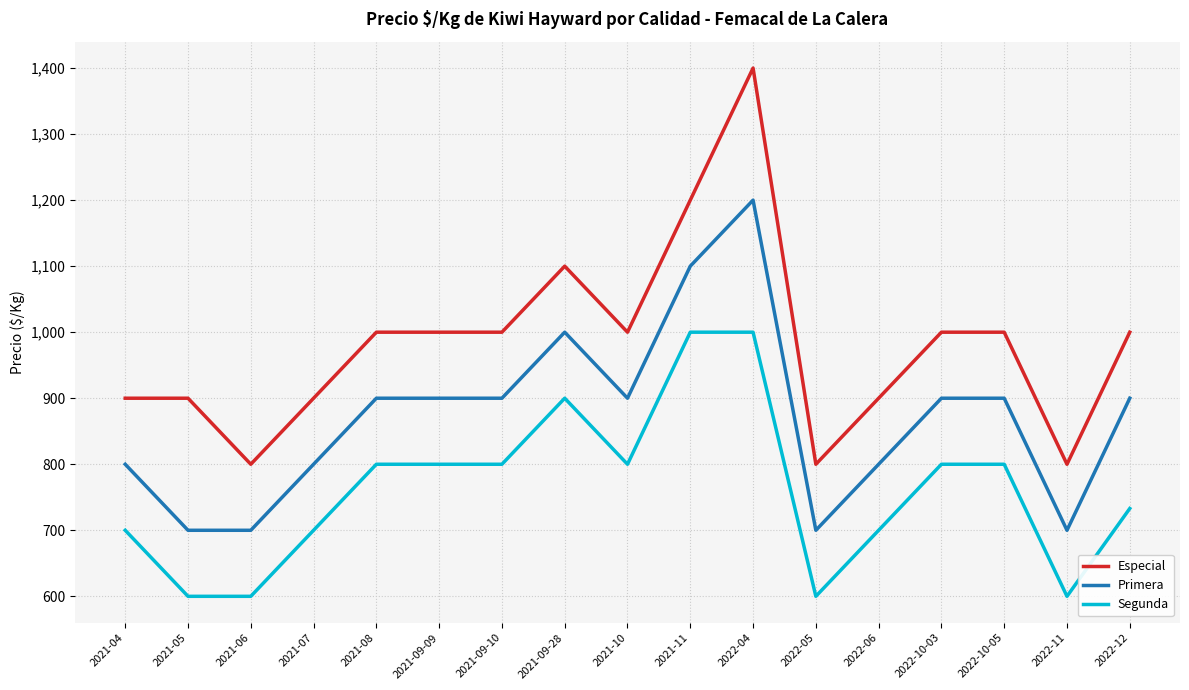

Which series changed the most between 2021-04 and 2022-04?

Especial